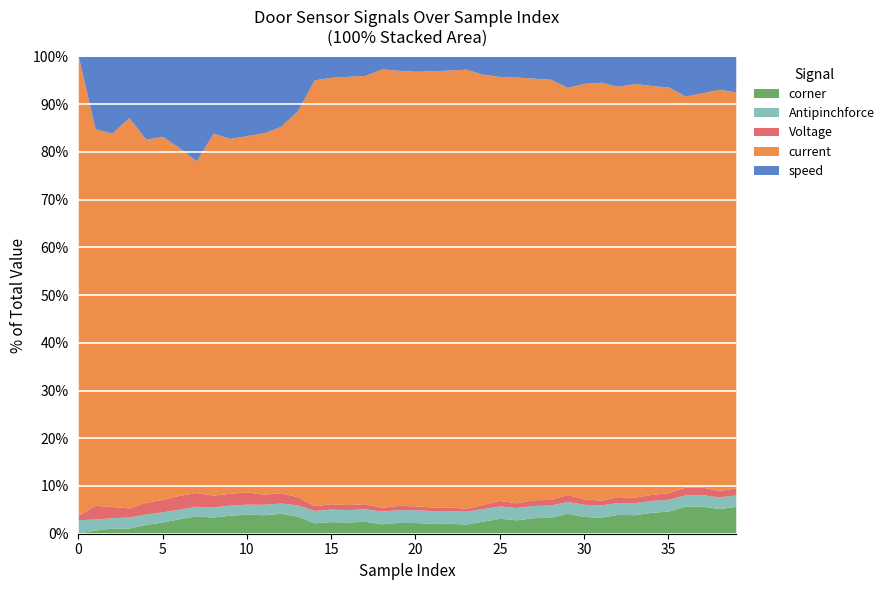

At how many categories does at least one series exceed 2693?

14